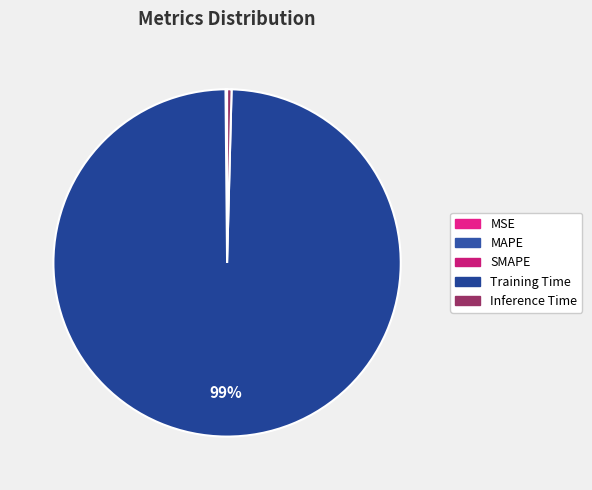

Which slice is the smallest?

MSE